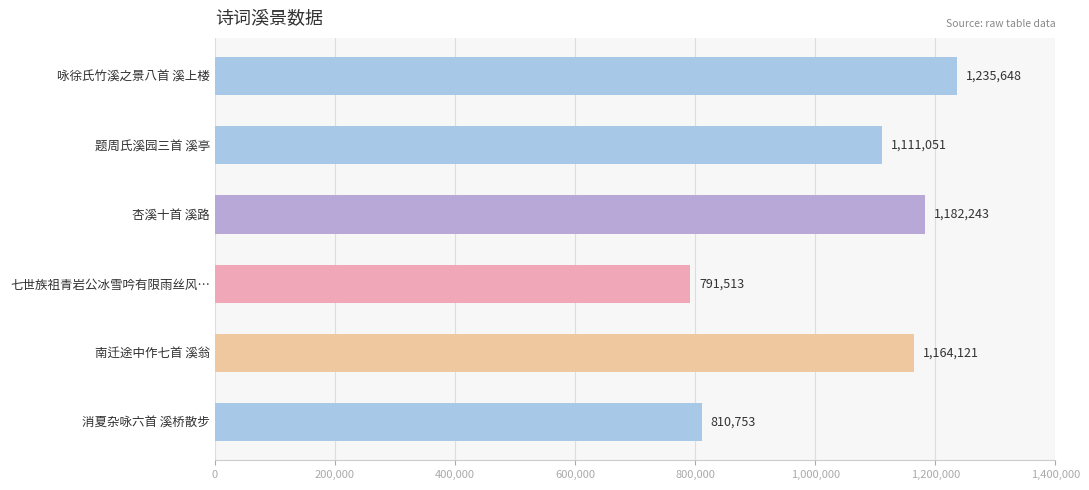

Rank the categories by value from lowest to highest.

七世族祖青岩公冰雪吟有限雨丝风…, 消夏杂咏六首 溪桥散步, 题周氏溪园三首 溪亭, 南迁途中作七首 溪翁, 杏溪十首 溪路, 咏徐氏竹溪之景八首 溪上楼